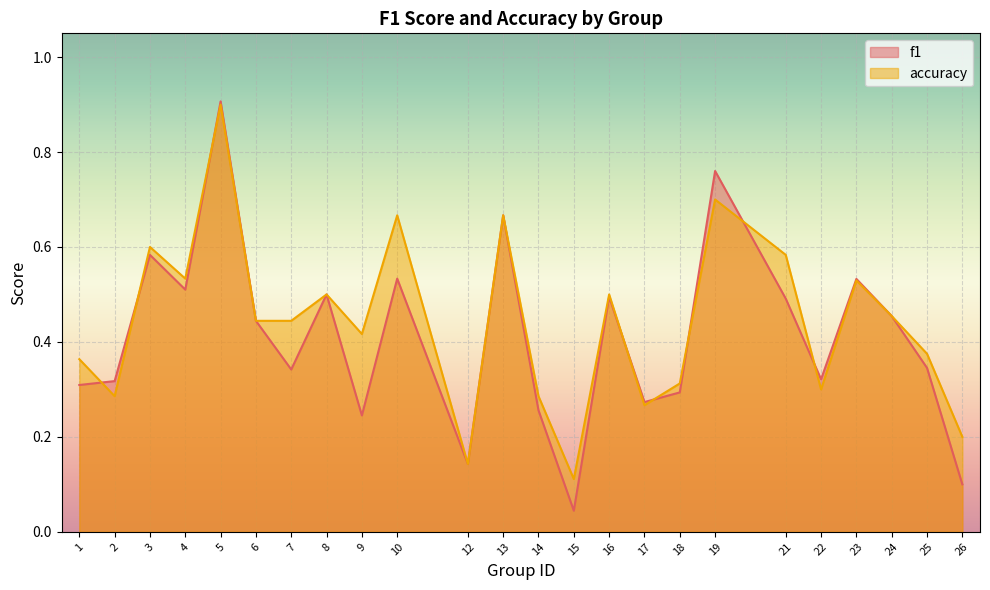

True or false: accuracy and f1 cross at least once.

True